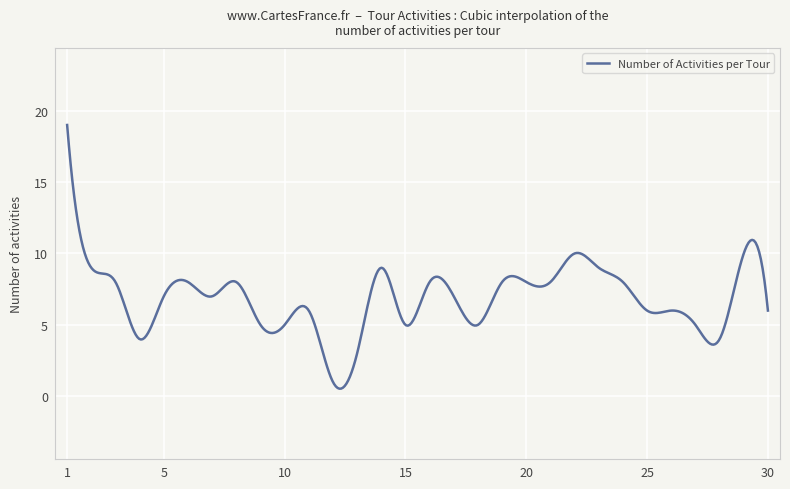

What is the difference between the maximum and minimum values?

18.5